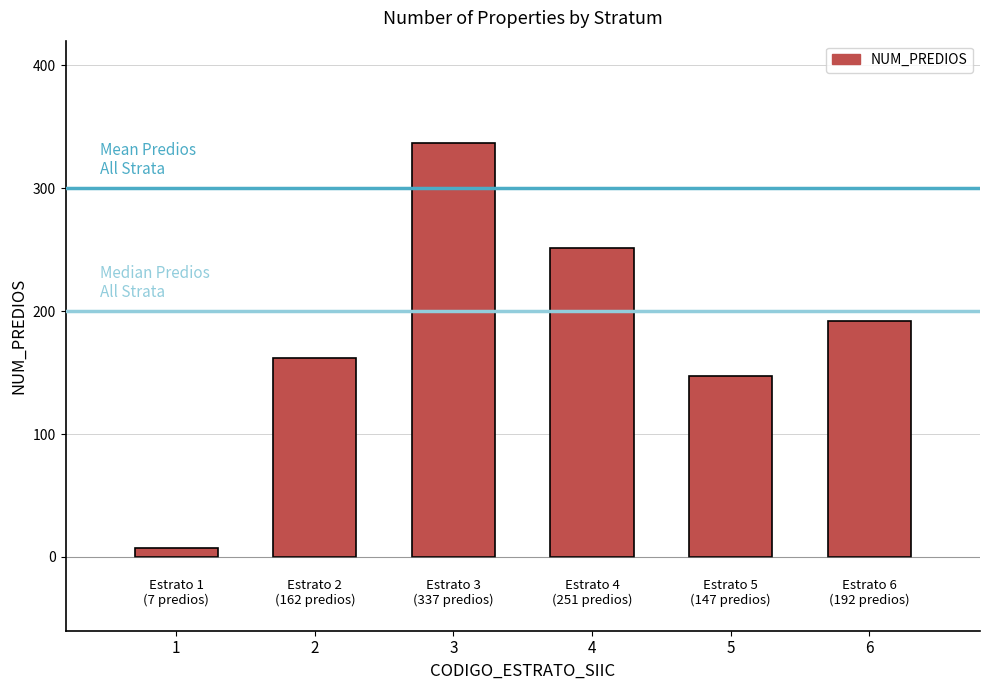

Are the bars horizontal?

No